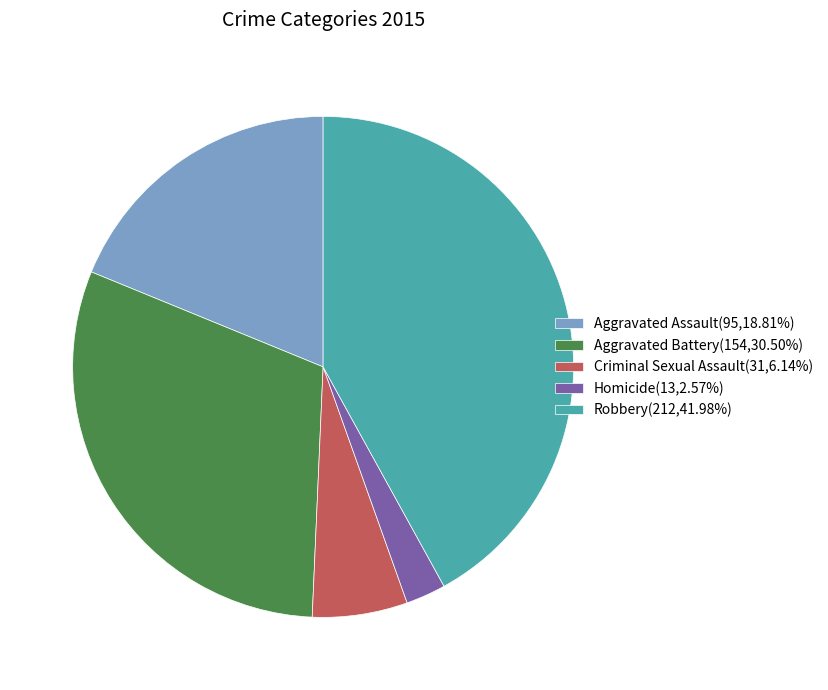

Is there any slice that represents more than half of the pie?

No